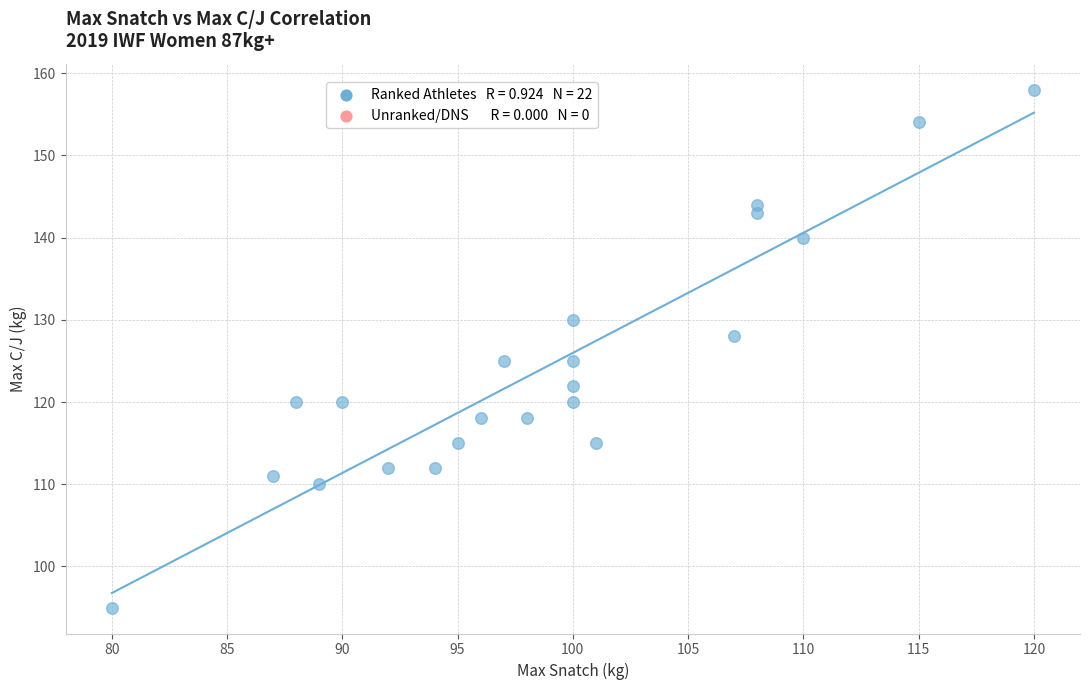

What is the range of X values (max minus min)?

40